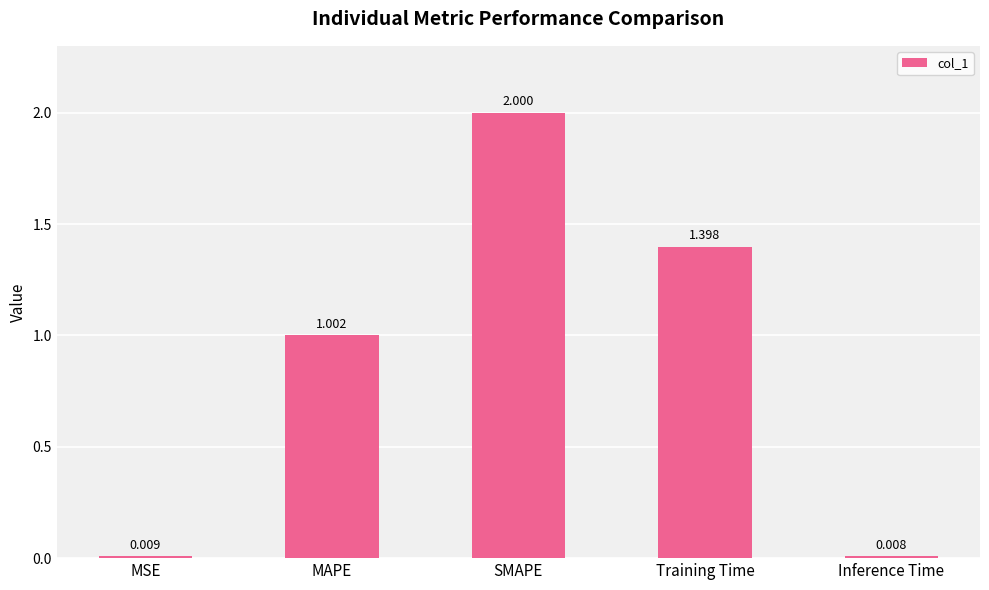

Are the bars horizontal?

No